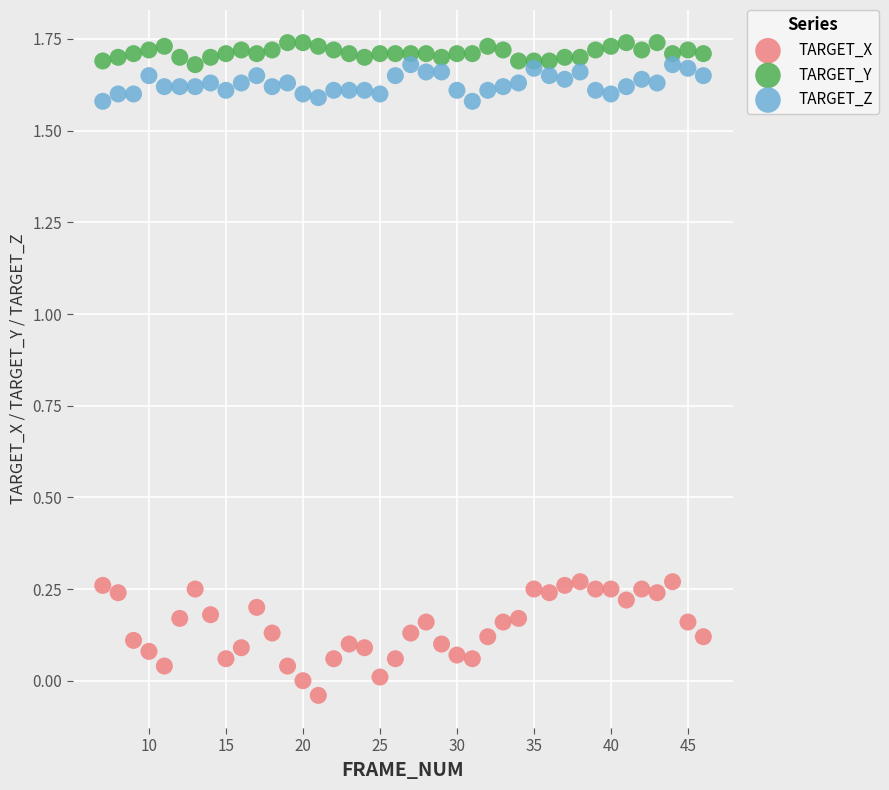

Across all data points, what is the range of Y values (max minus min)?

1.8